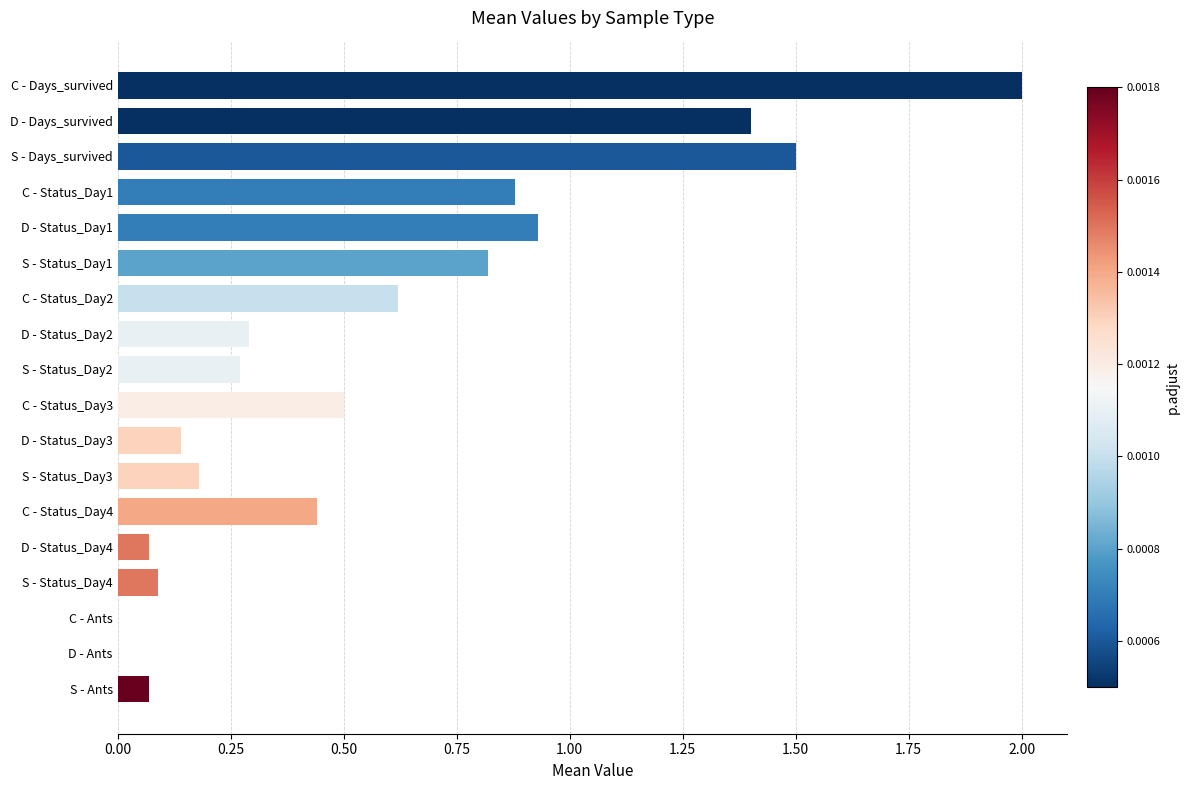

Reading left to right, extract all data points from this chart.

2.0	1.4	1.5	0.9	0.9	0.8	0.6	0.3	0.3	0.5	0.1	0.2	0.4	0.1	0.1	0.0	0.0	0.1